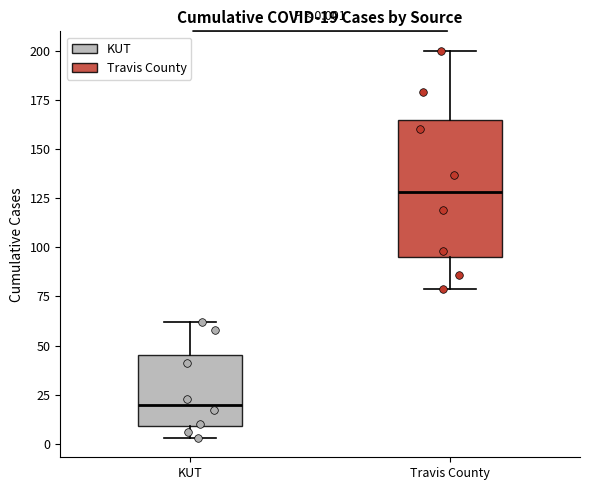

Comparing the boxes themselves (not the whiskers), which one is the tallest?

Travis County